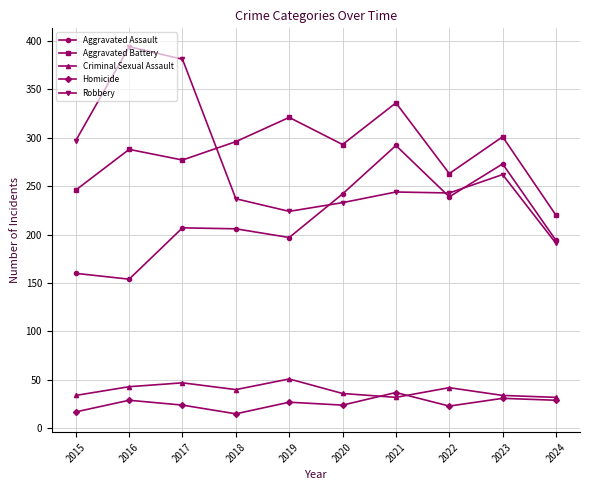

The Robbery series shows 166 at 2023. True or false?

False